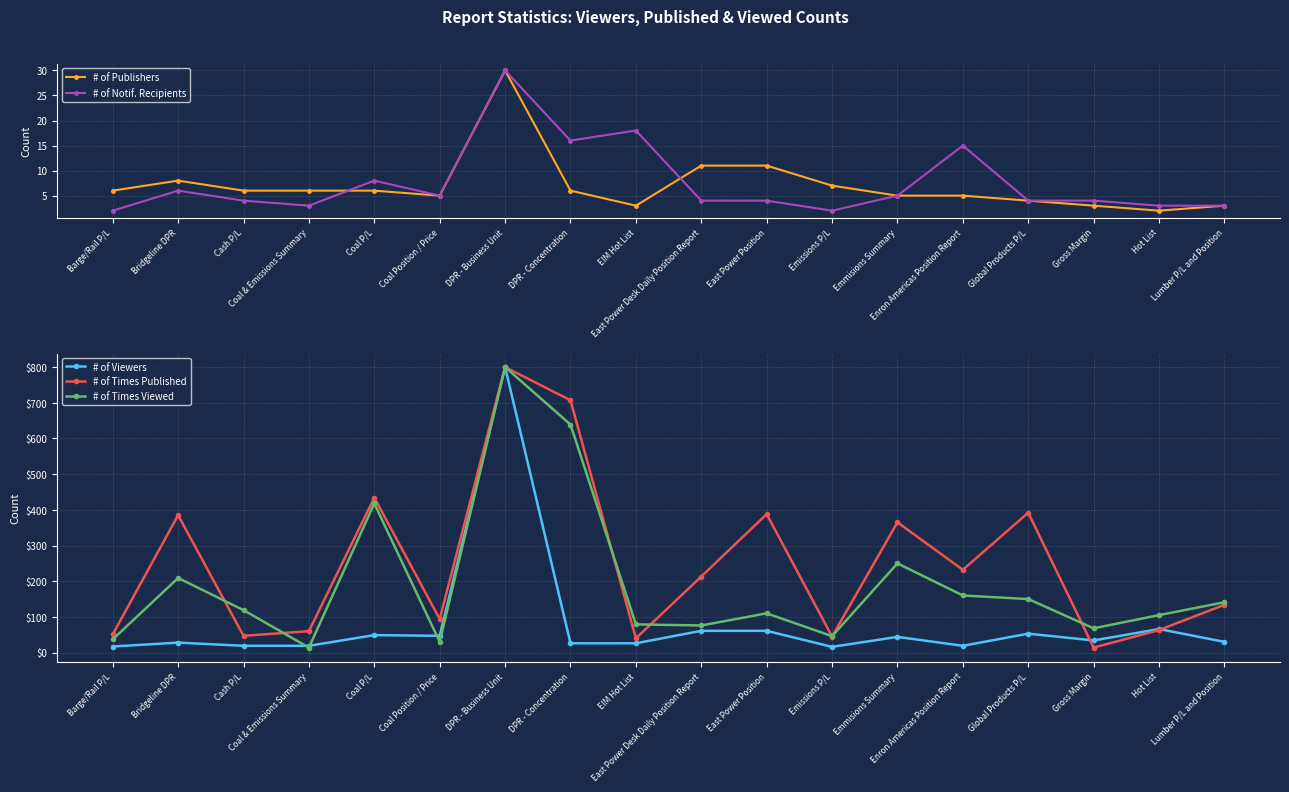

Which has a higher value, Coal P/L or Coal & Emissions Summary?

Coal P/L